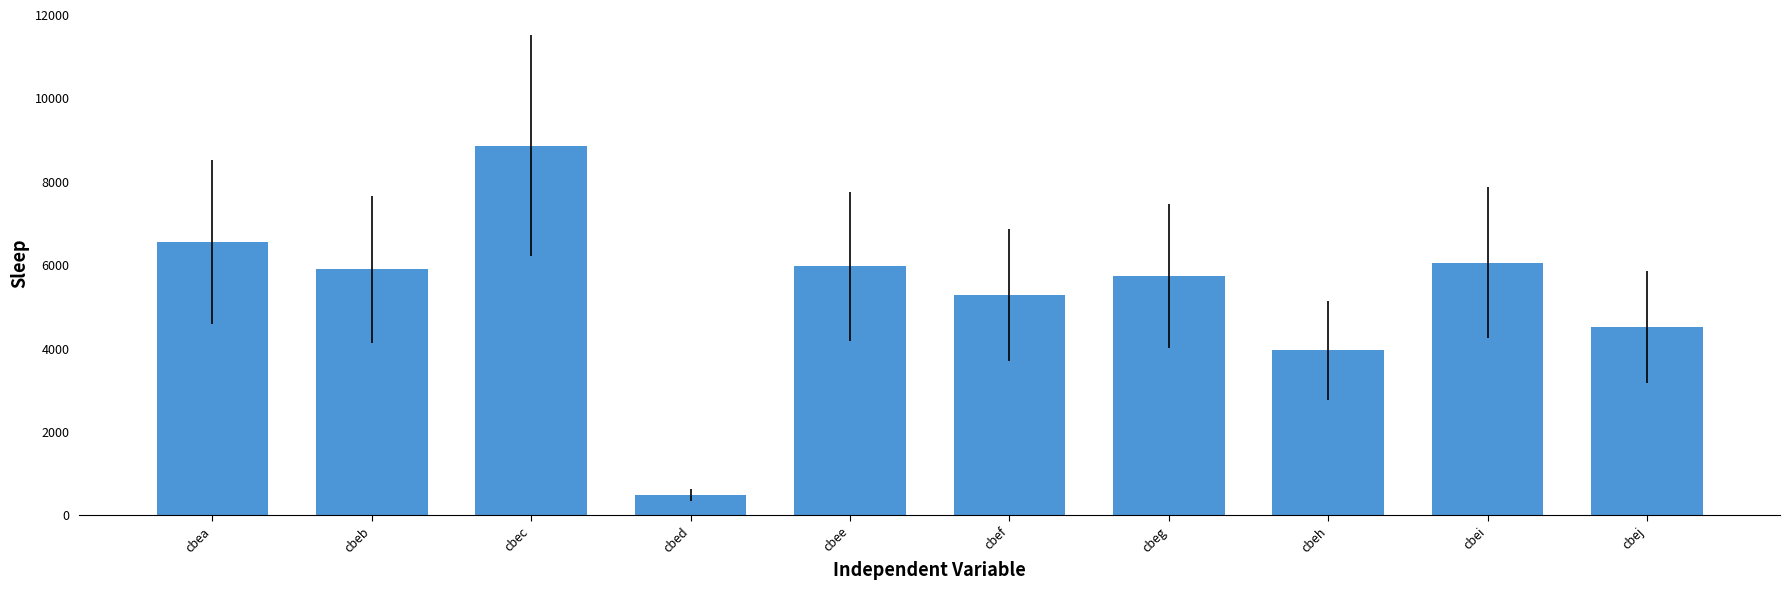

Which label corresponds to the largest value in the chart?

cbec